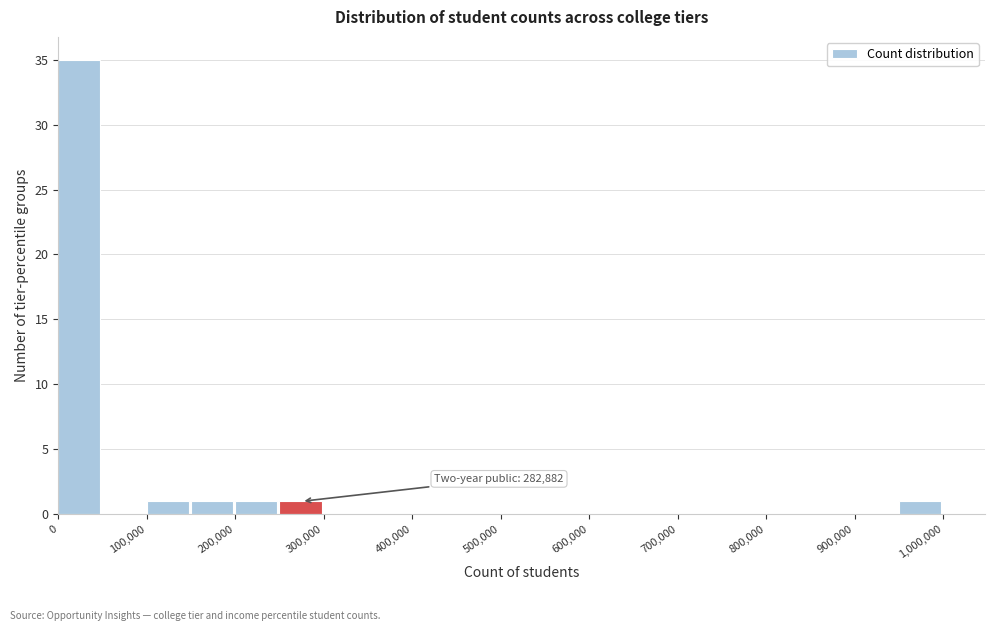

Over which range of the x-axis is the bar tallest?

0 to 50000